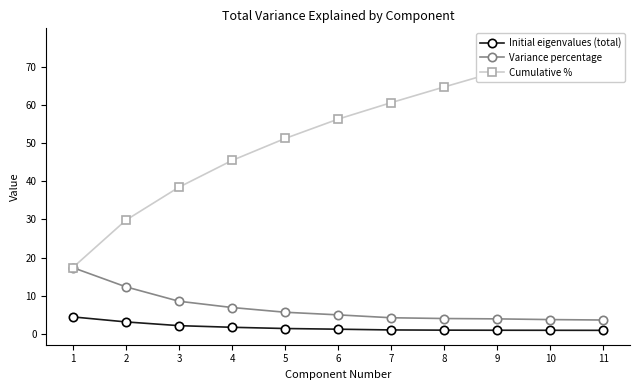

At which category is the sum across all series the highest?

11